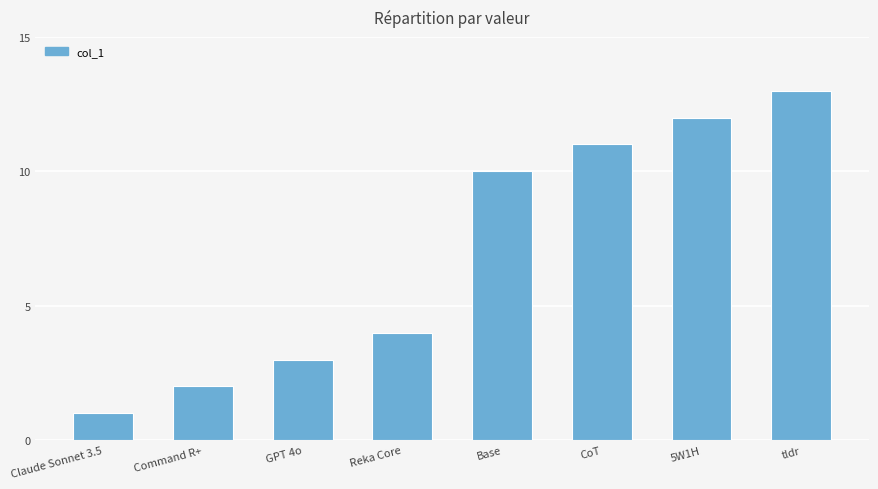

What is the maximum value shown in the chart?

13